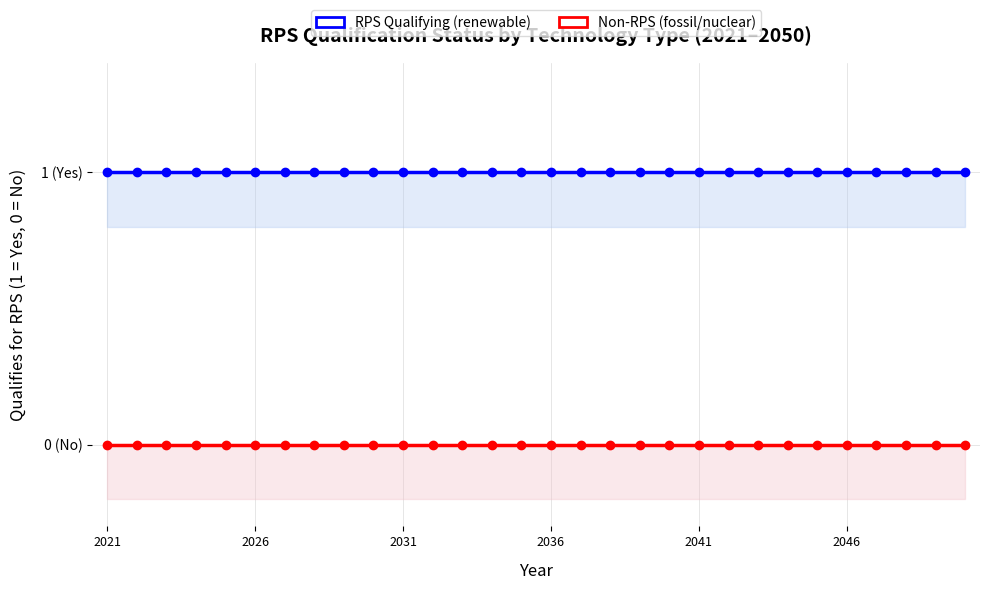

What is the value of the RPS Qualifying (renewable) point at the 15th from the left?

1